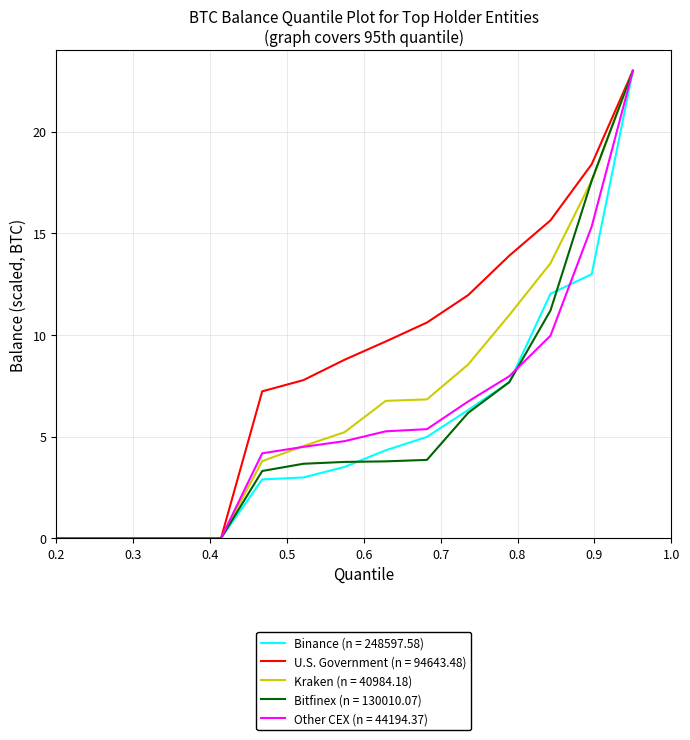

Which series has the largest total across all categories?

U.S. Government (n = 94643.48)